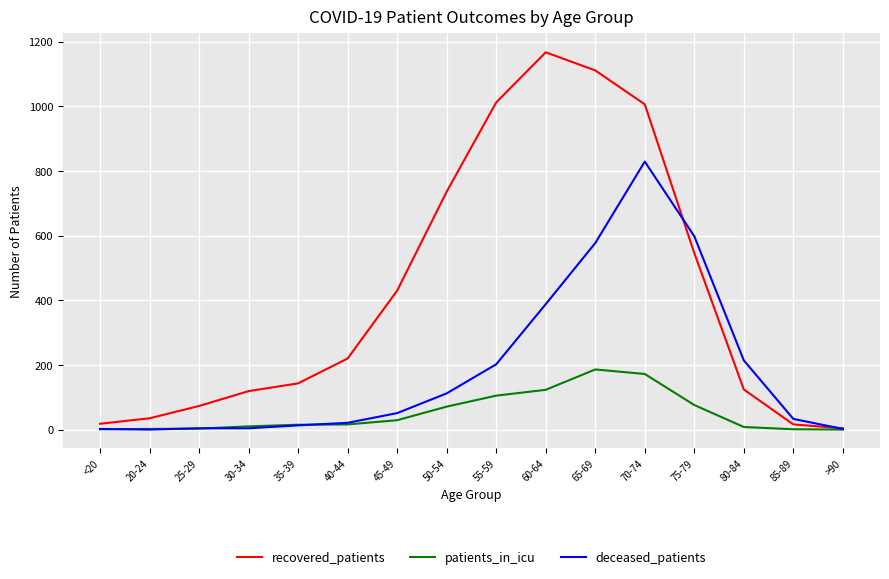

List the series in order of their peak value, highest first.

recovered_patients, deceased_patients, patients_in_icu